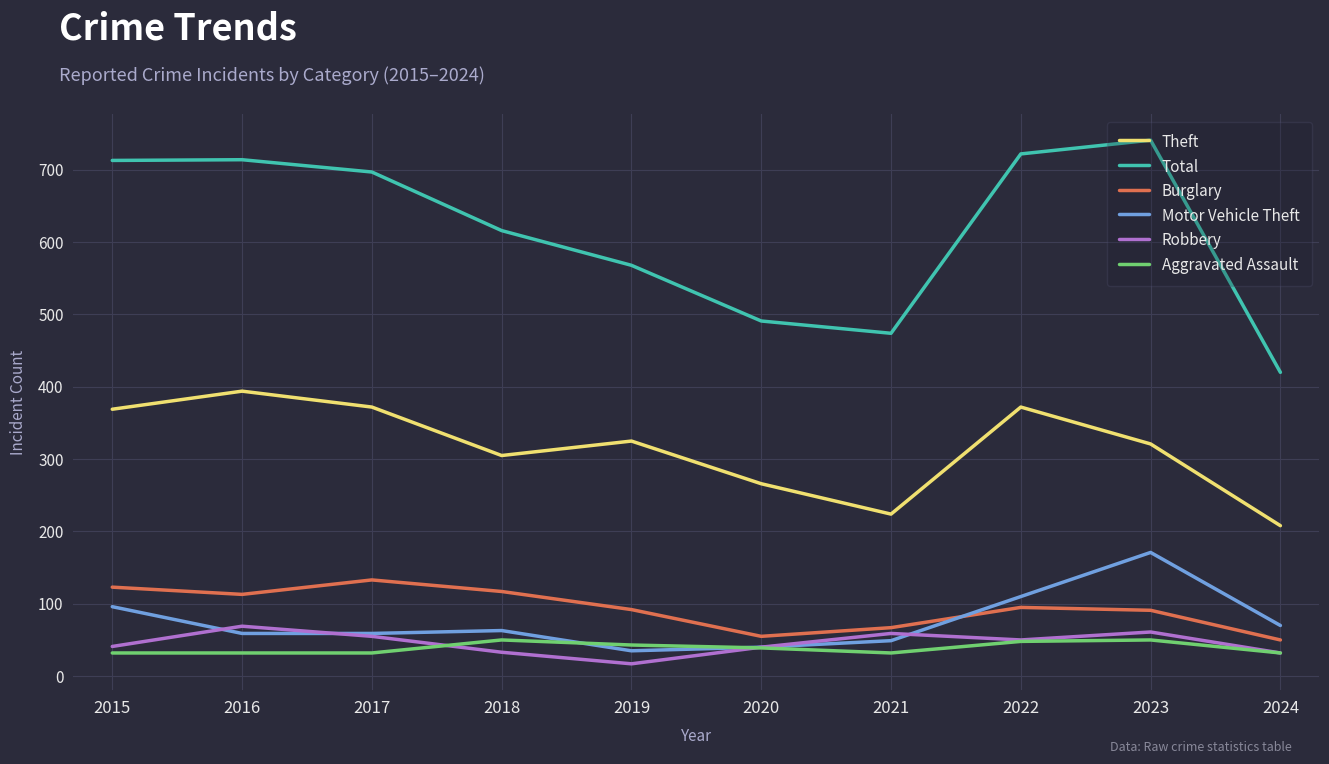

The value of Theft at 2016 is 394. True or false?

True